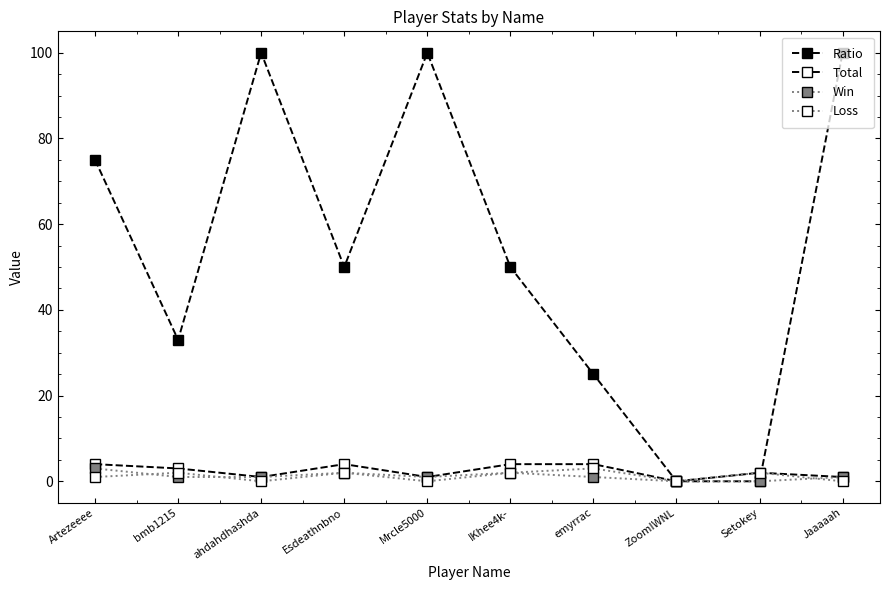

How many lines are shown in the chart?

4